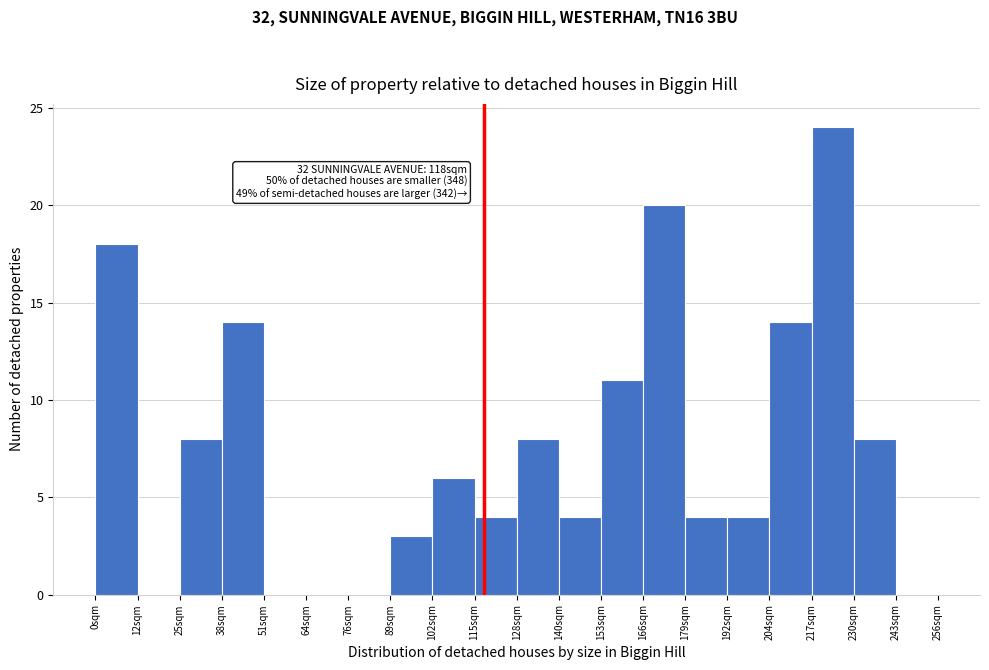

Which range on the x-axis has the tallest bar?

217.6 to 230.4